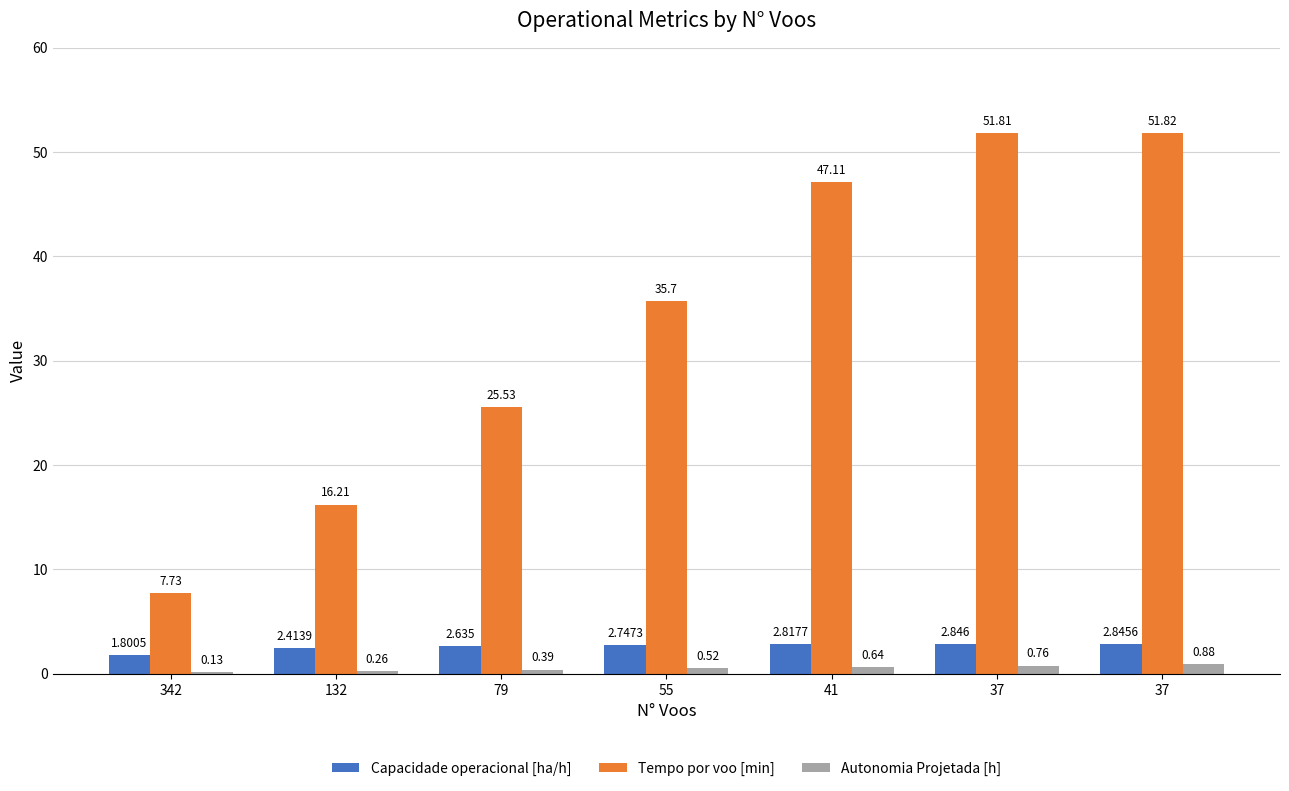

What is the average value of the Capacidade operacional [ha/h] series?

2.6